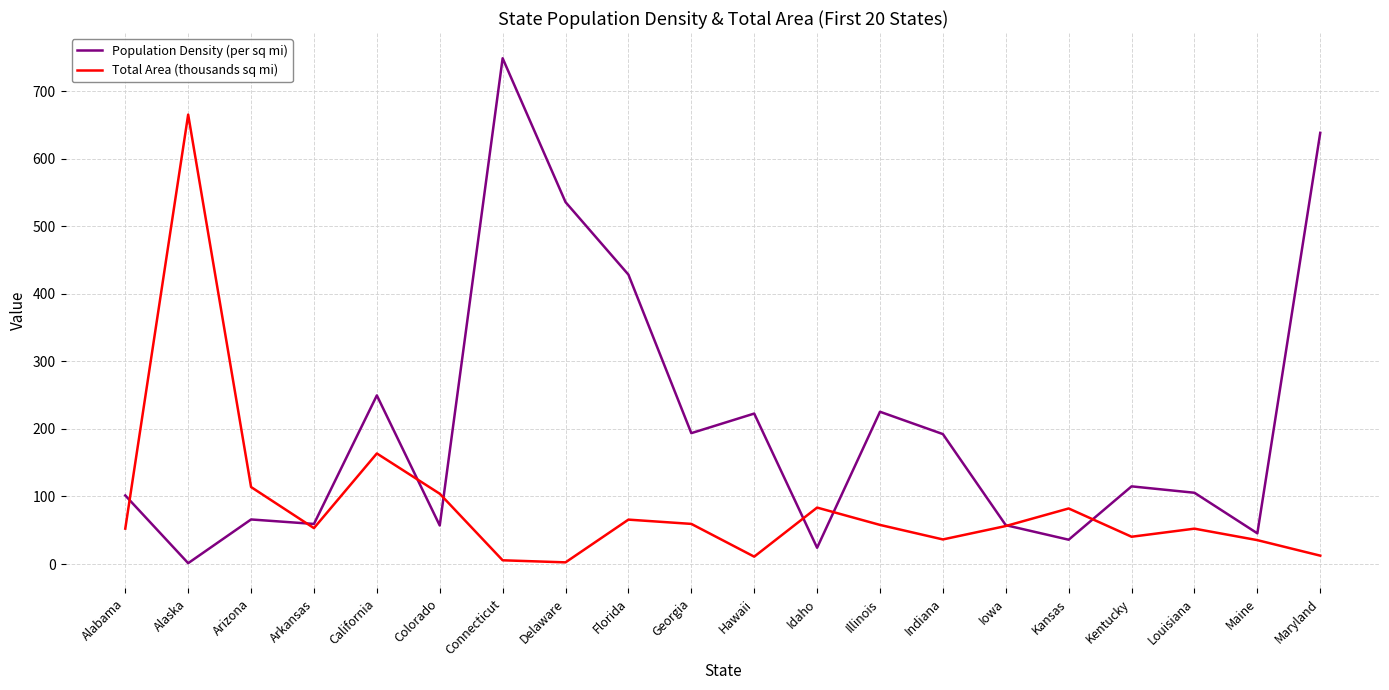

Which series has the largest total across all categories?

Population Density (per sq mi)